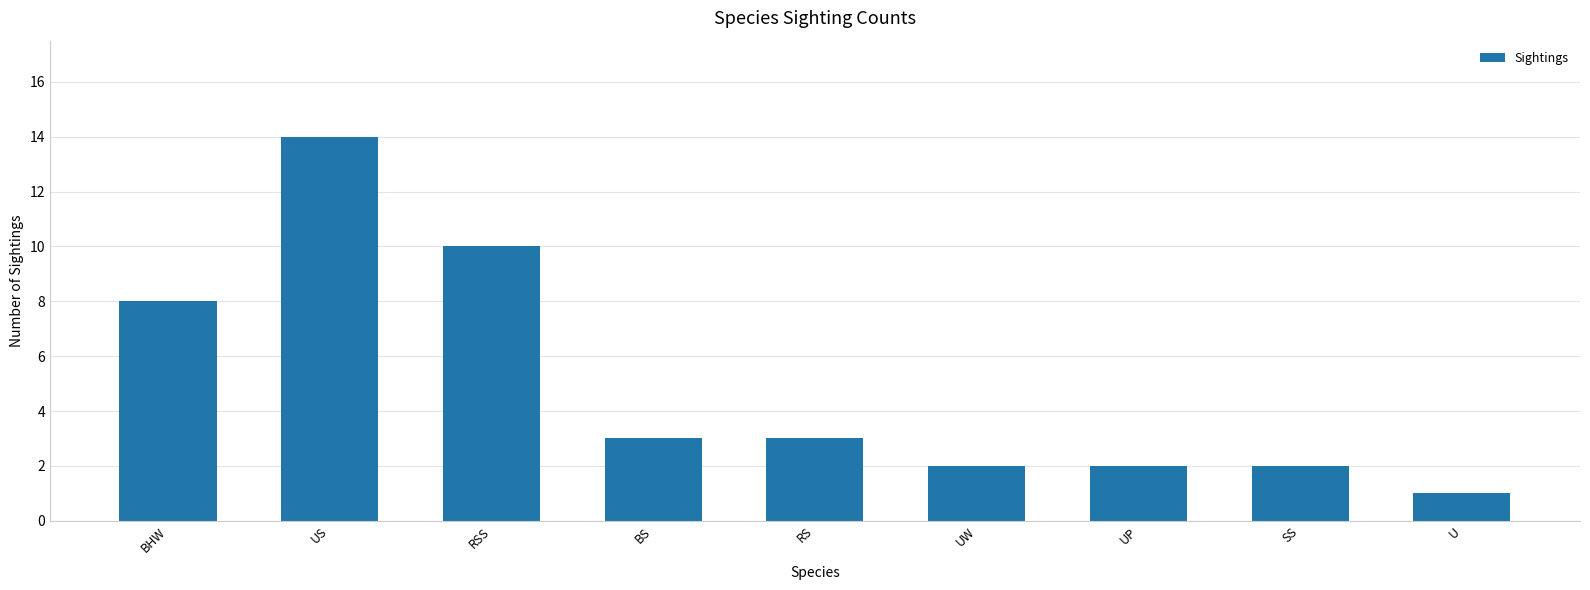

Is it true that the value at UP is 2?

True